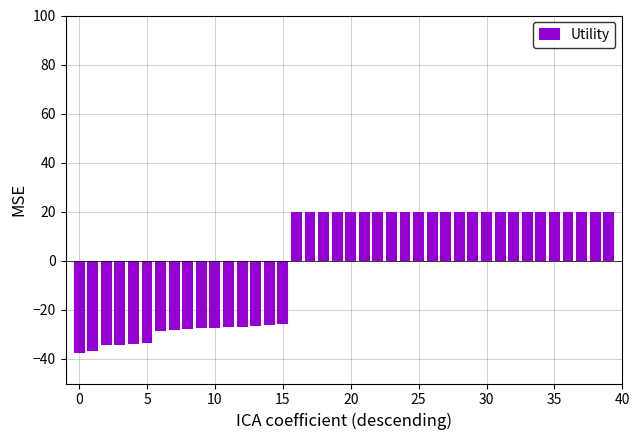

What is the maximum value shown in the chart?

20.1